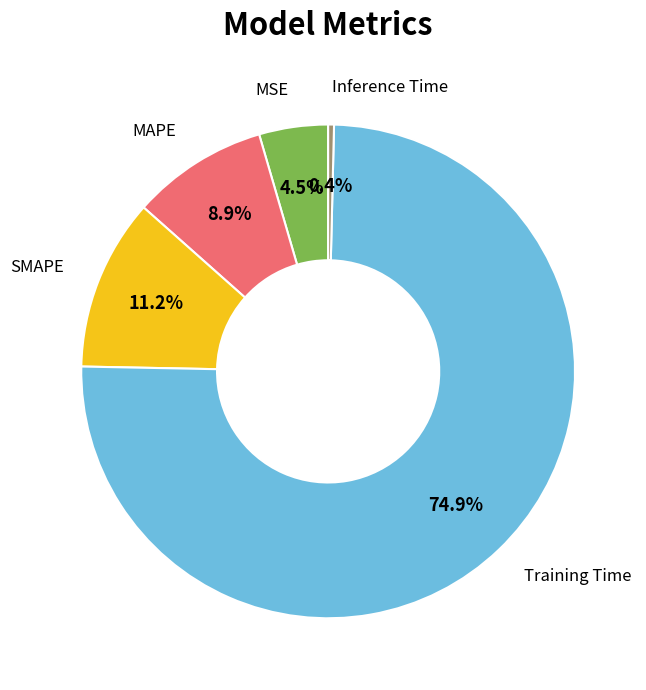

Count the number of slices in the pie.

5